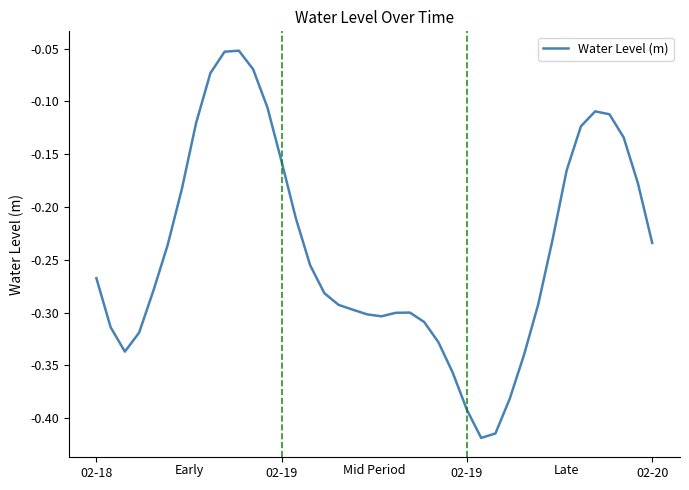

Rank the categories by value from lowest to highest.

27, 28, 26, 29, 25, 30, 02-19, 24, 02-20, 02-19, 23, 20, 19, 21, 22, 18, 17, 31, 16, 4, 02-18, 15, 5, 39, 32, 14, 6, 38, 33, 13, 37, 34, 7, 36, 35, 12, 8, 11, 9, 10